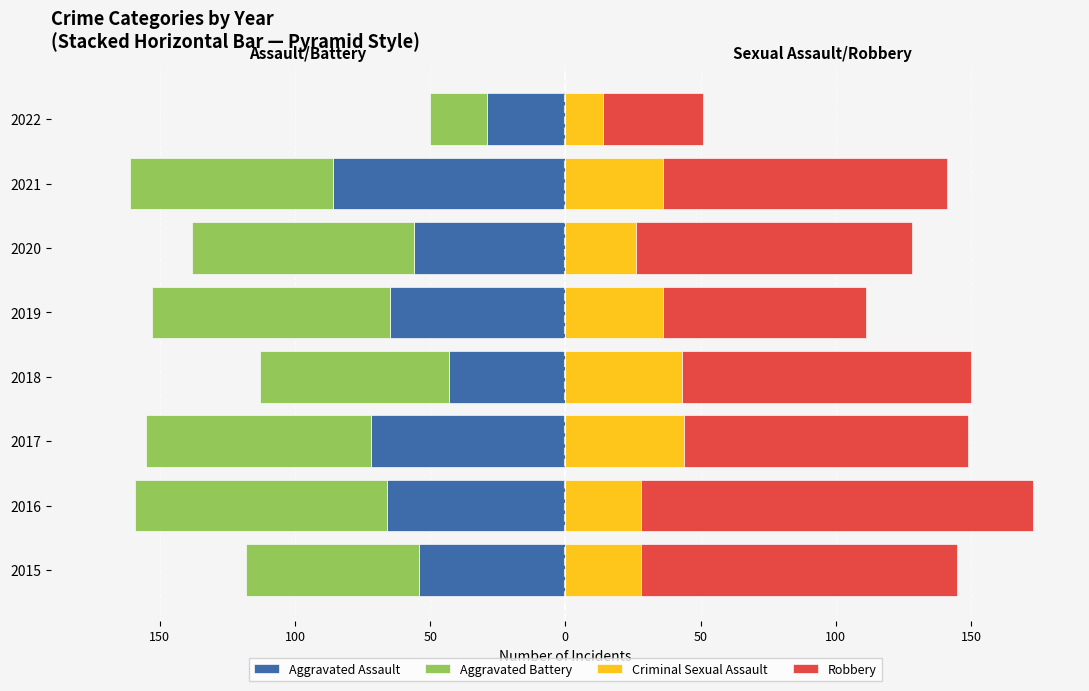

How many groups of bars are there?

8